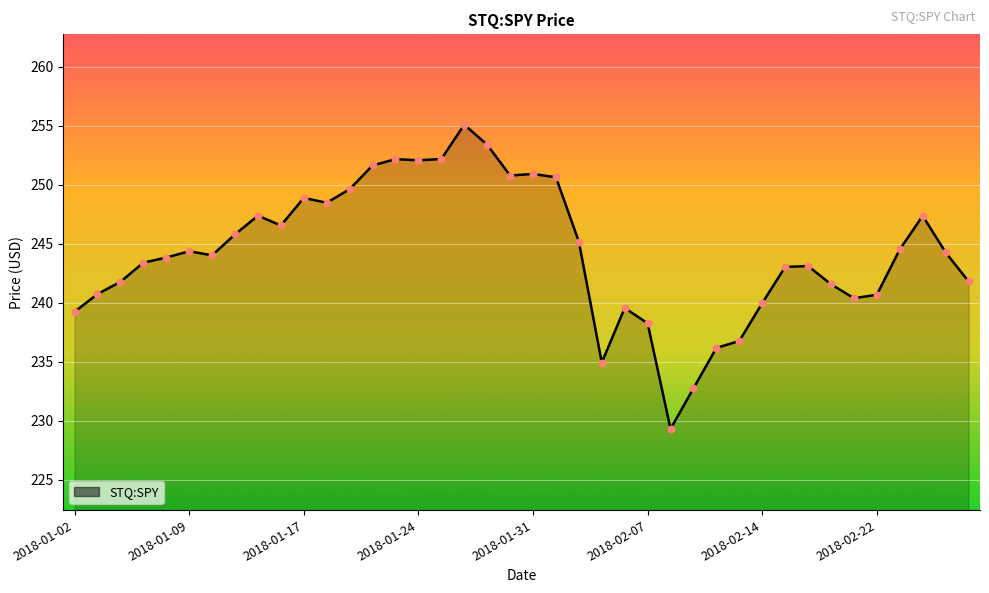

Is this an area chart (filled region under the line)?

Yes